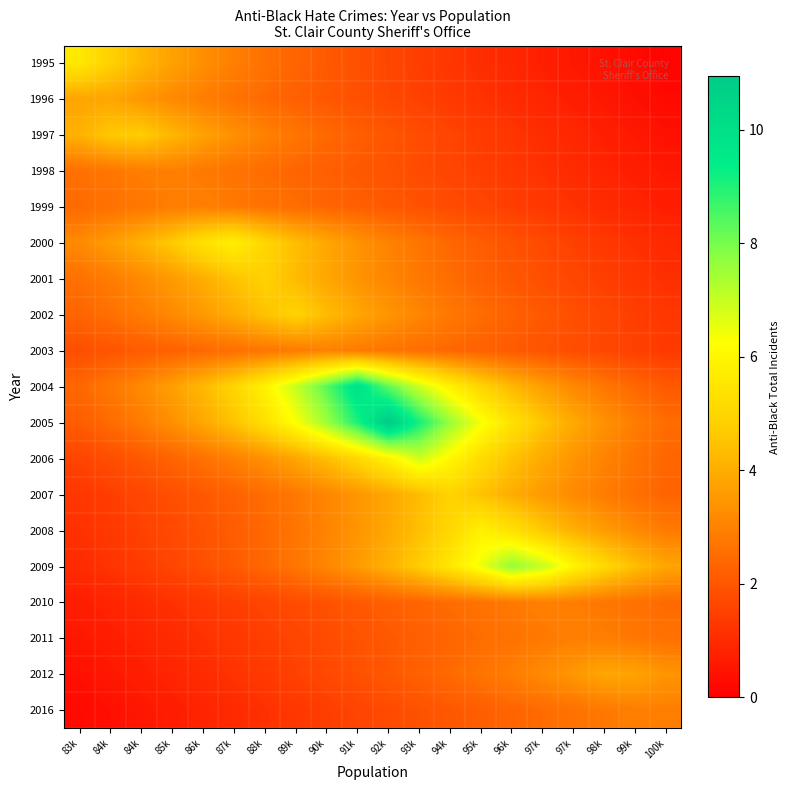

At how many categories does at least one series exceed 0?

20